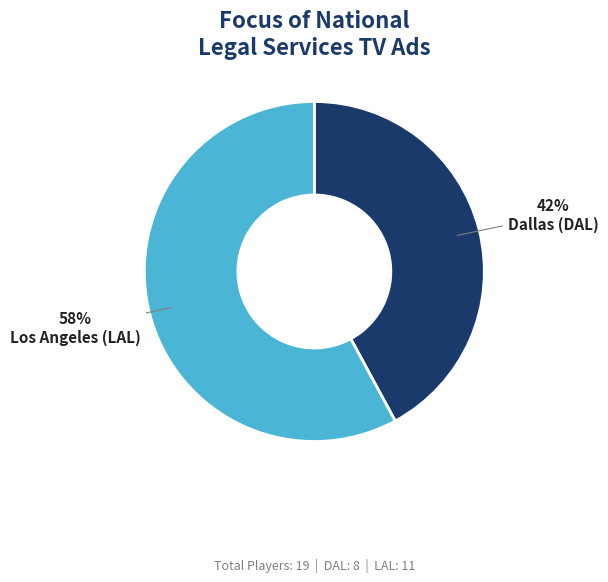

Is there any slice that represents more than half of the pie?

Yes